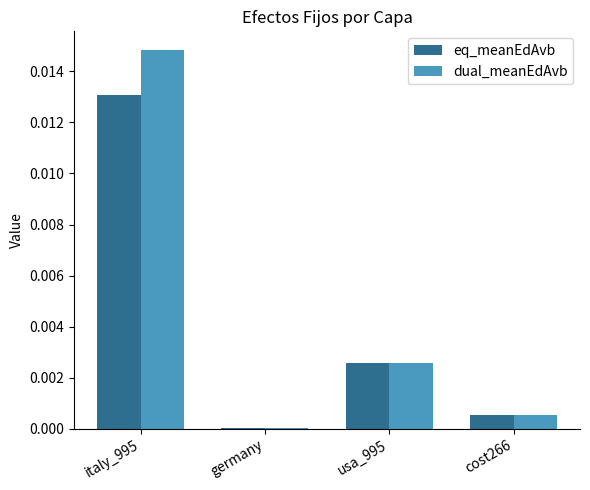

Which series changed the most between usa_995 and cost266?

eq_meanEdAvb